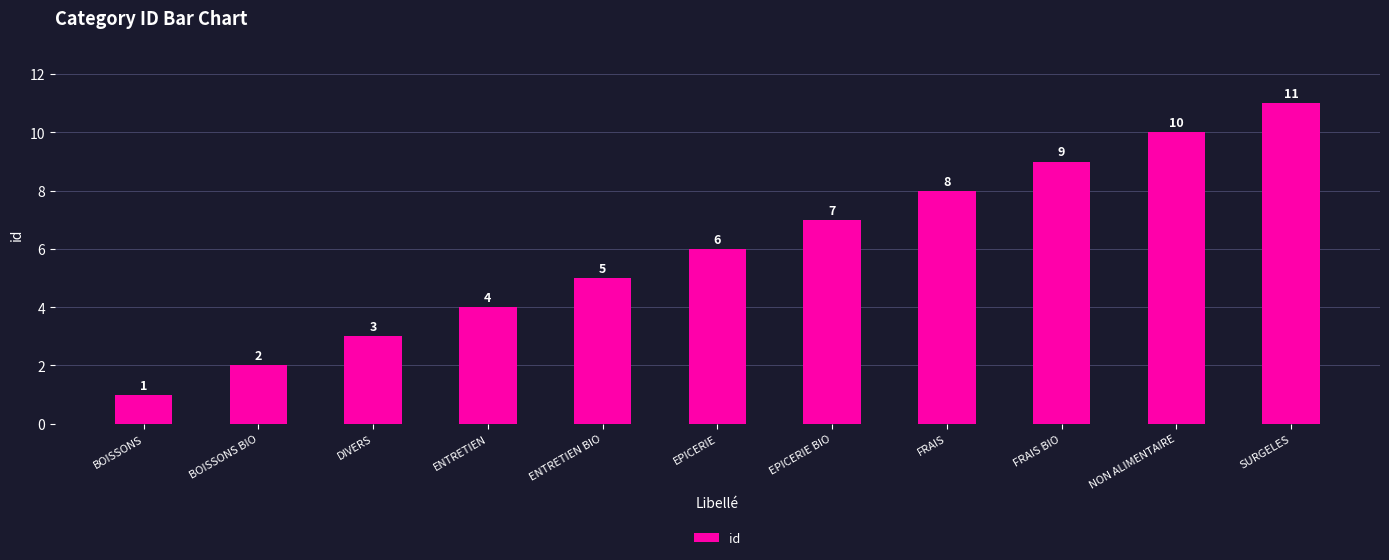

What is the difference between the maximum and second lowest values?

9